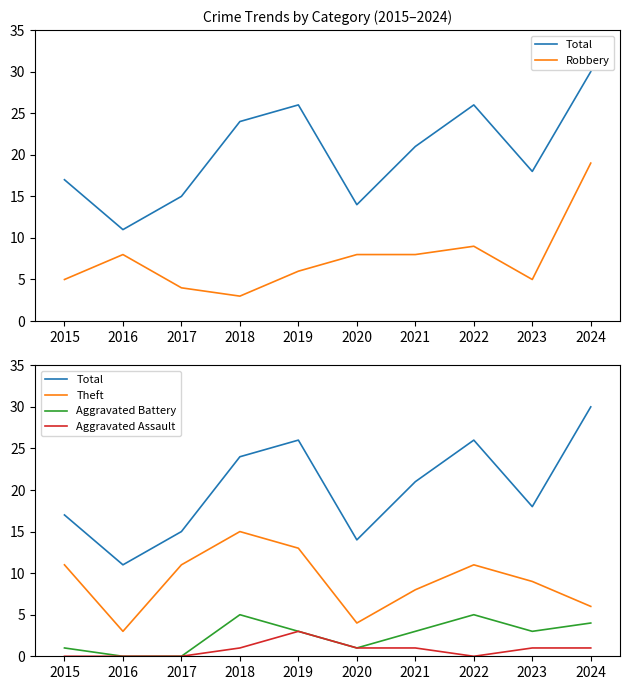

At which label does Total reach its minimum?

2016